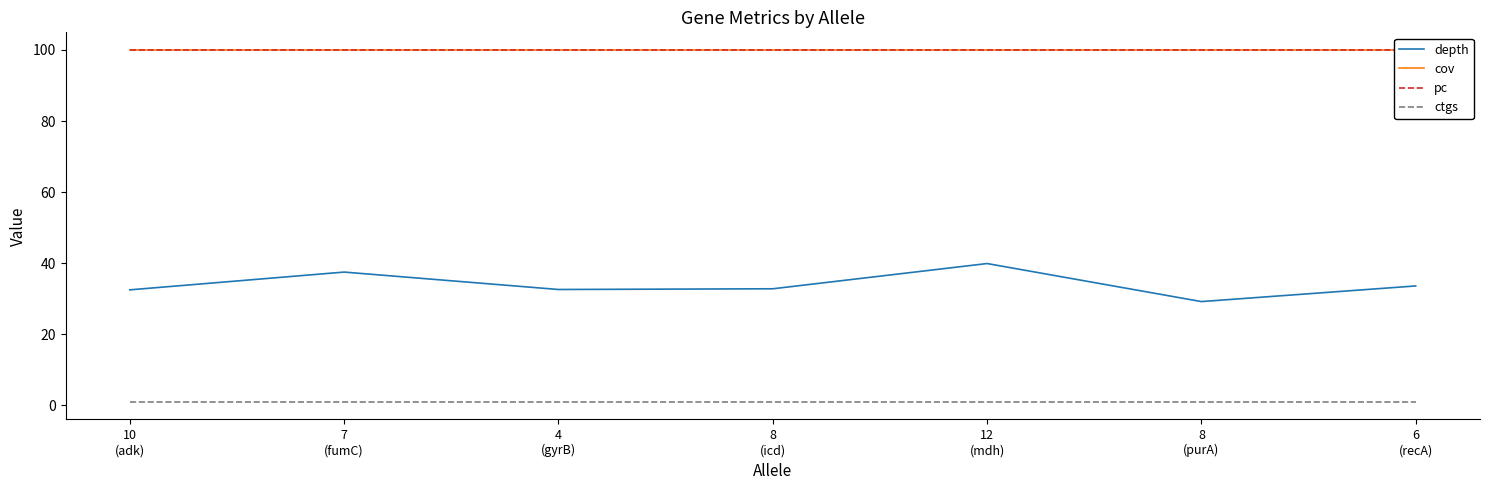

Which series changed the most between 8
(icd) and 12
(mdh)?

depth